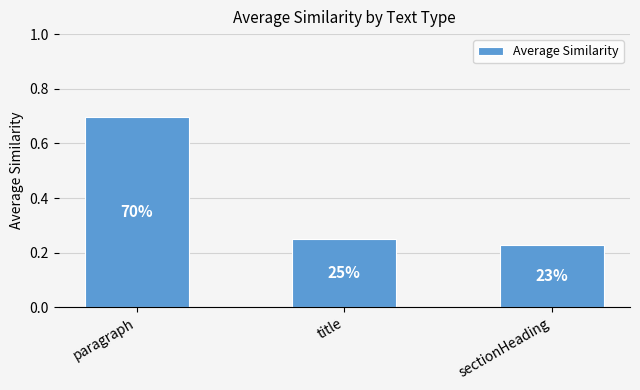

What is the sum of the values at sectionHeading and title?

0.5